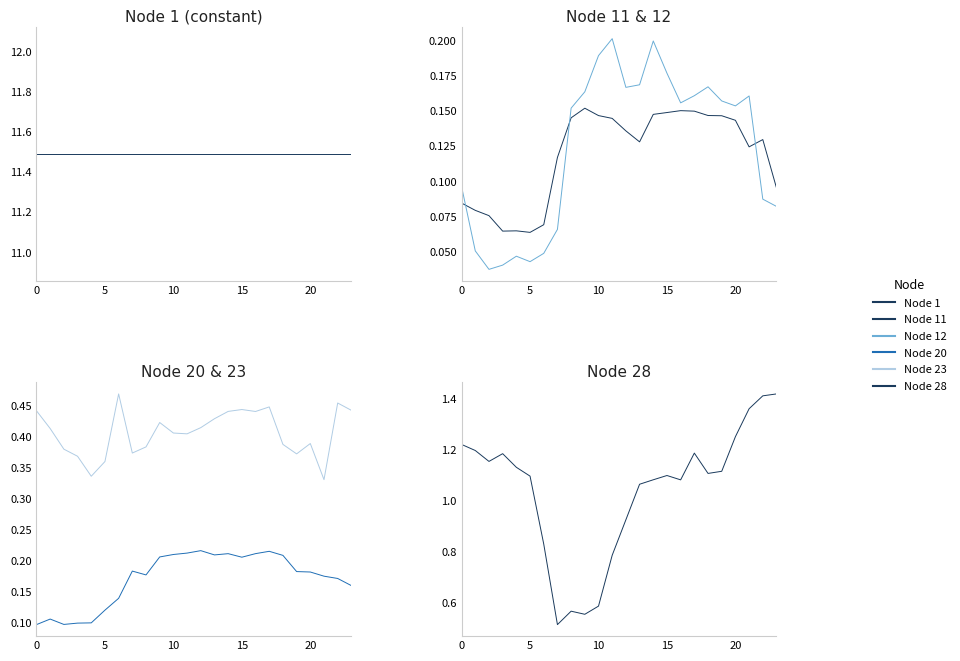

True or false: Node 23 has a value of 0.5 at 15.

False